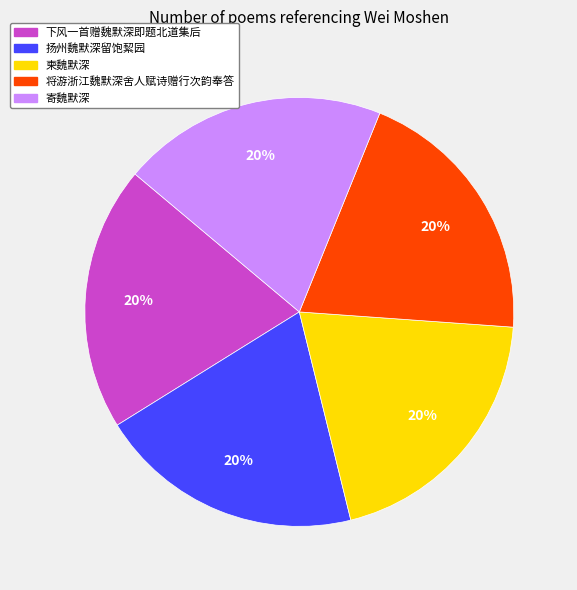

Approximately how many times larger is the value at 柬魏默深 compared to 下风一首赠魏默深即题北道集后?

1.0